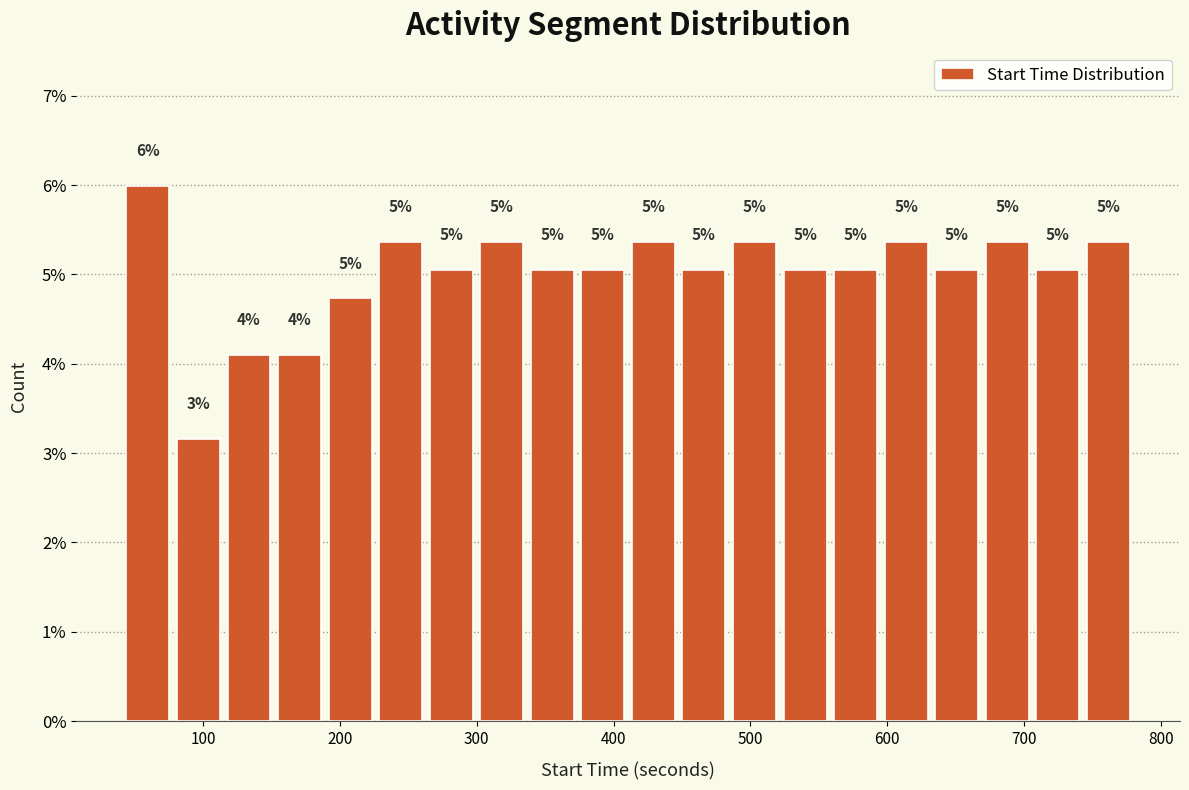

Around what value on the x-axis is the tallest bar? Give the approximate position of its centre, as read against the axis.

60